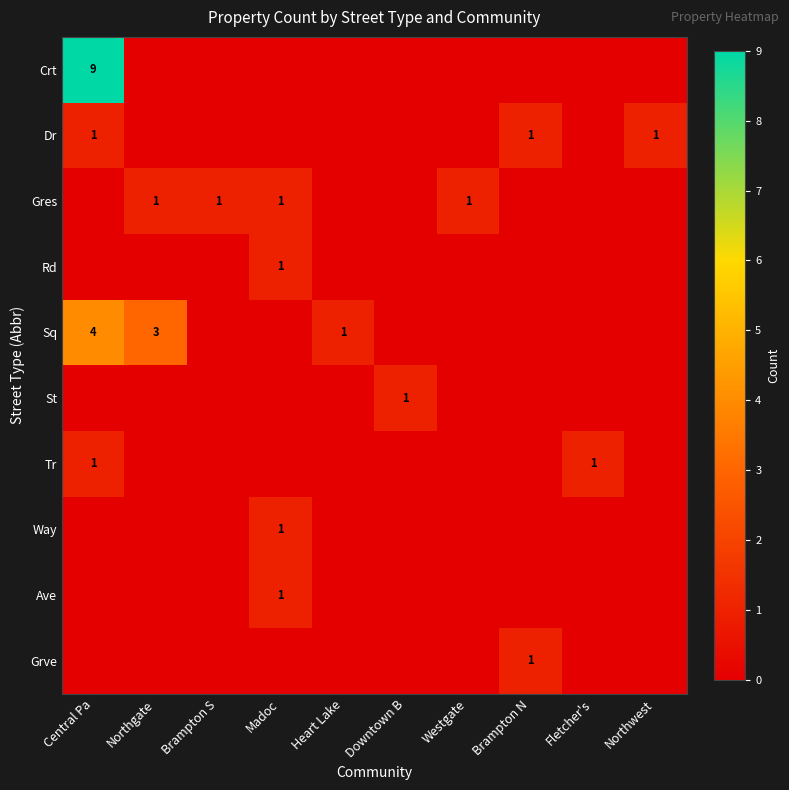

The value of Dr at Brampton N is 2. True or false?

False